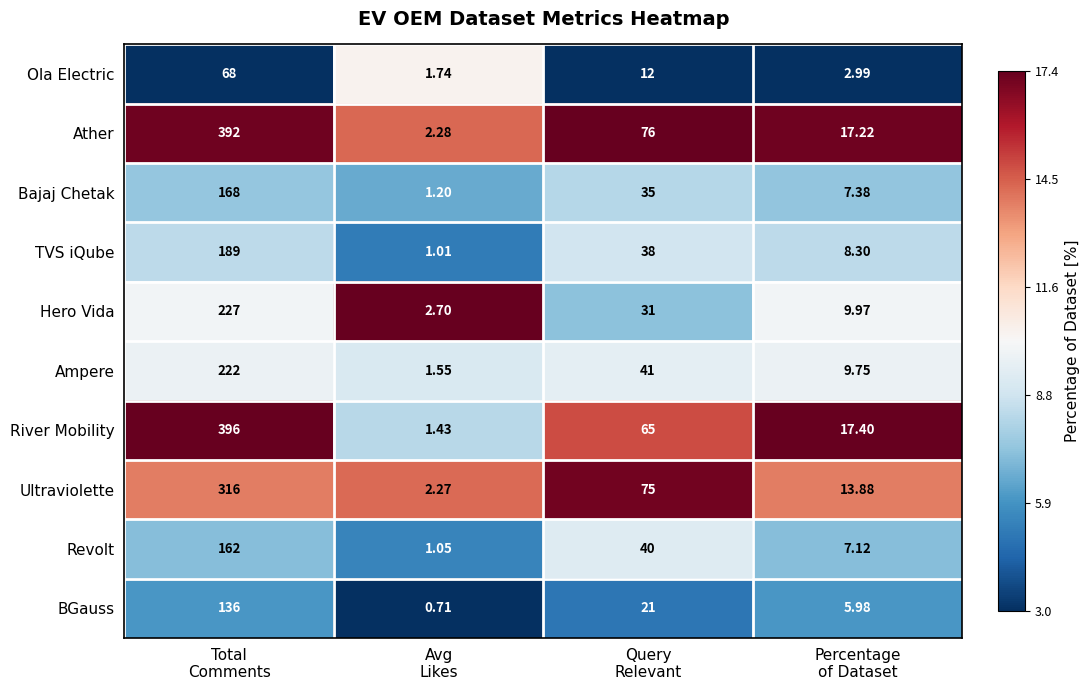

Between Total
Comments and Percentage
of Dataset, which series saw the biggest shift?

River Mobility